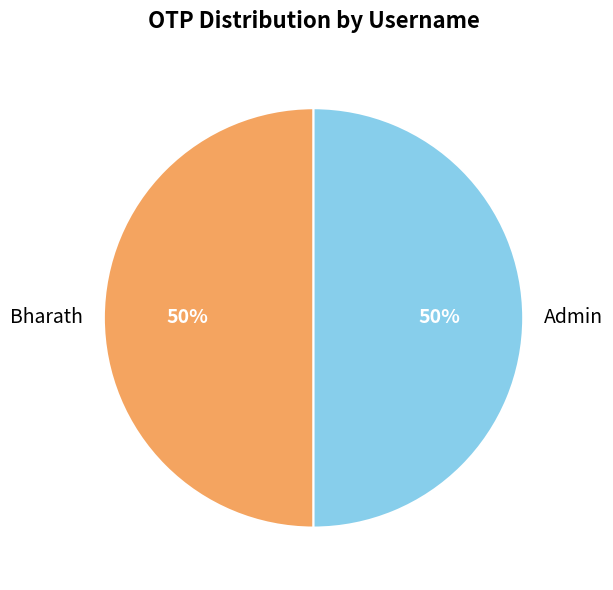

Is it true that Admin is 50% of the pie?

True